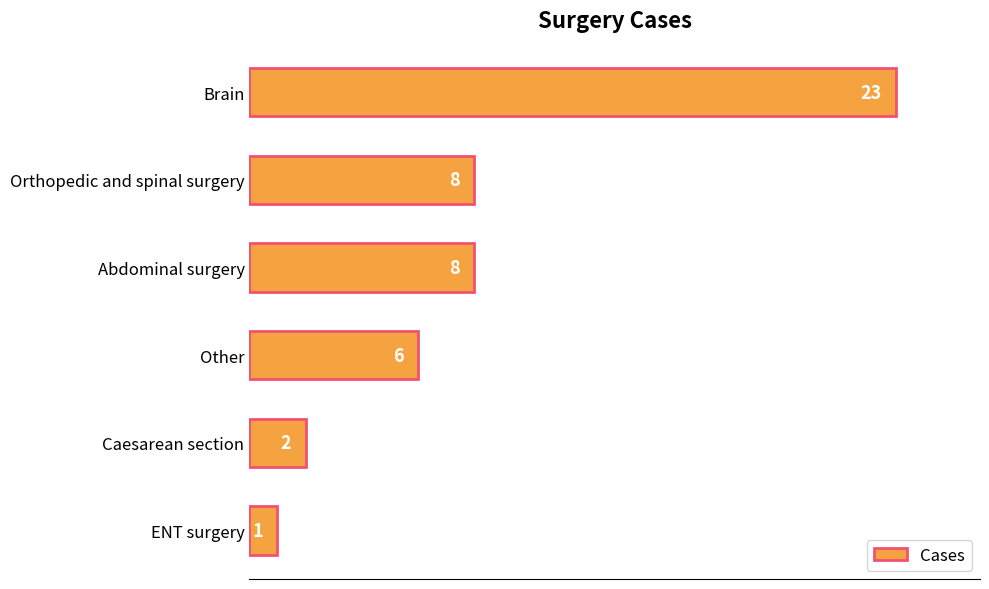

The chart shows a value of 2 at Caesarean section. True or false?

True